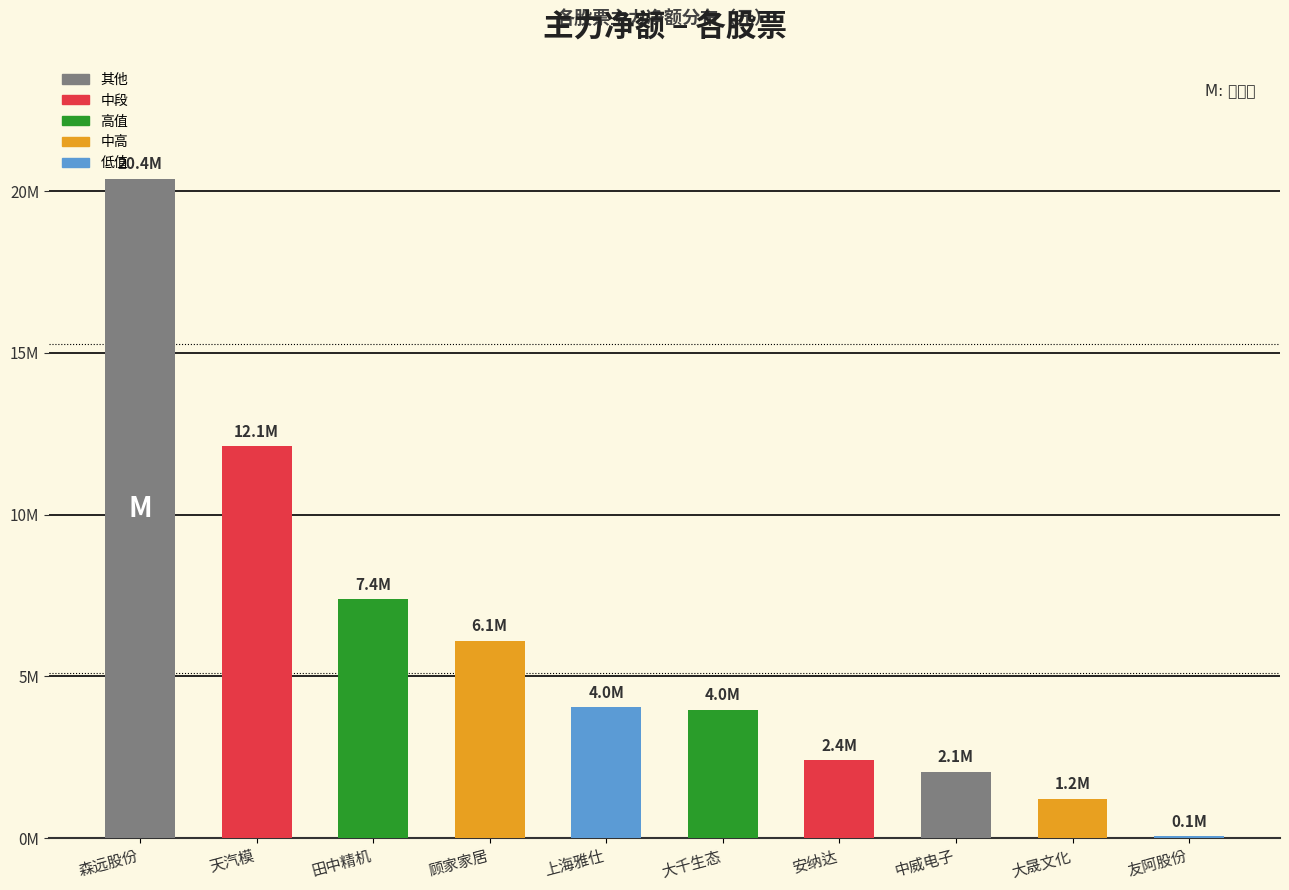

Is it true that the value at 上海雅仕 is 4046361?

True